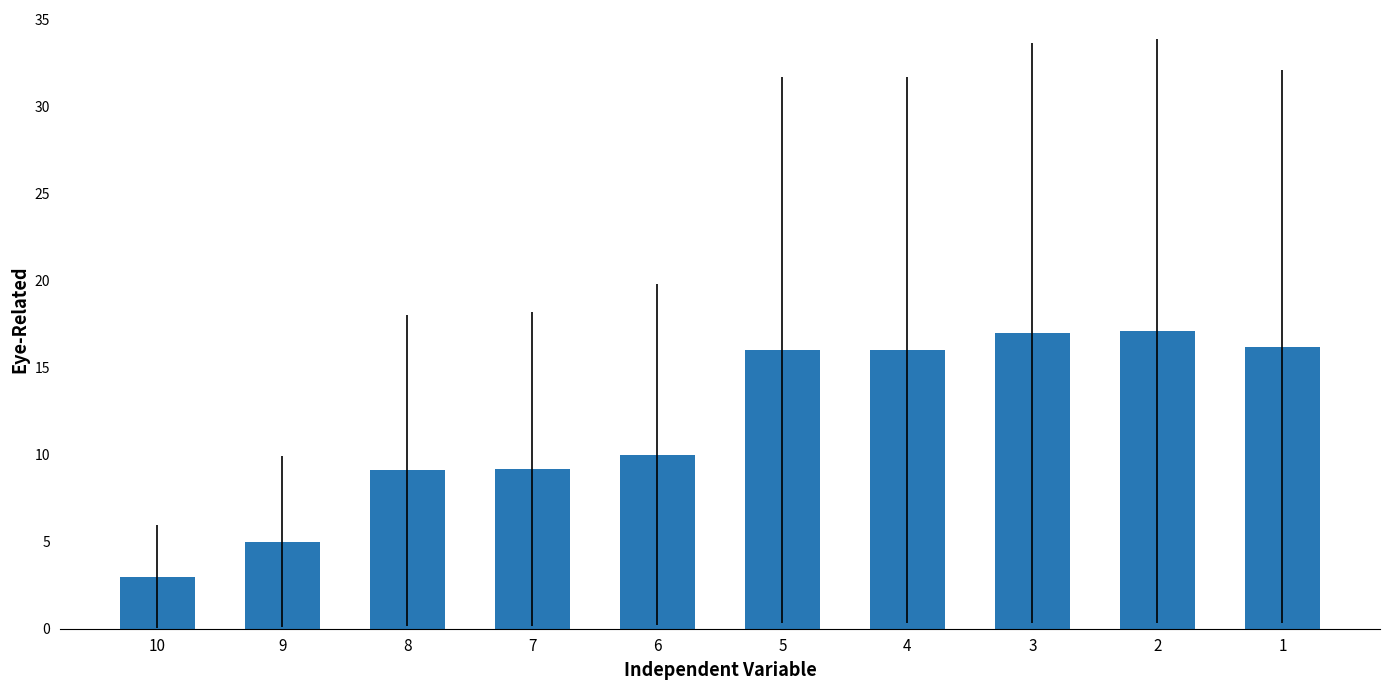

What is the difference between the values at 2 and 7?

7.9